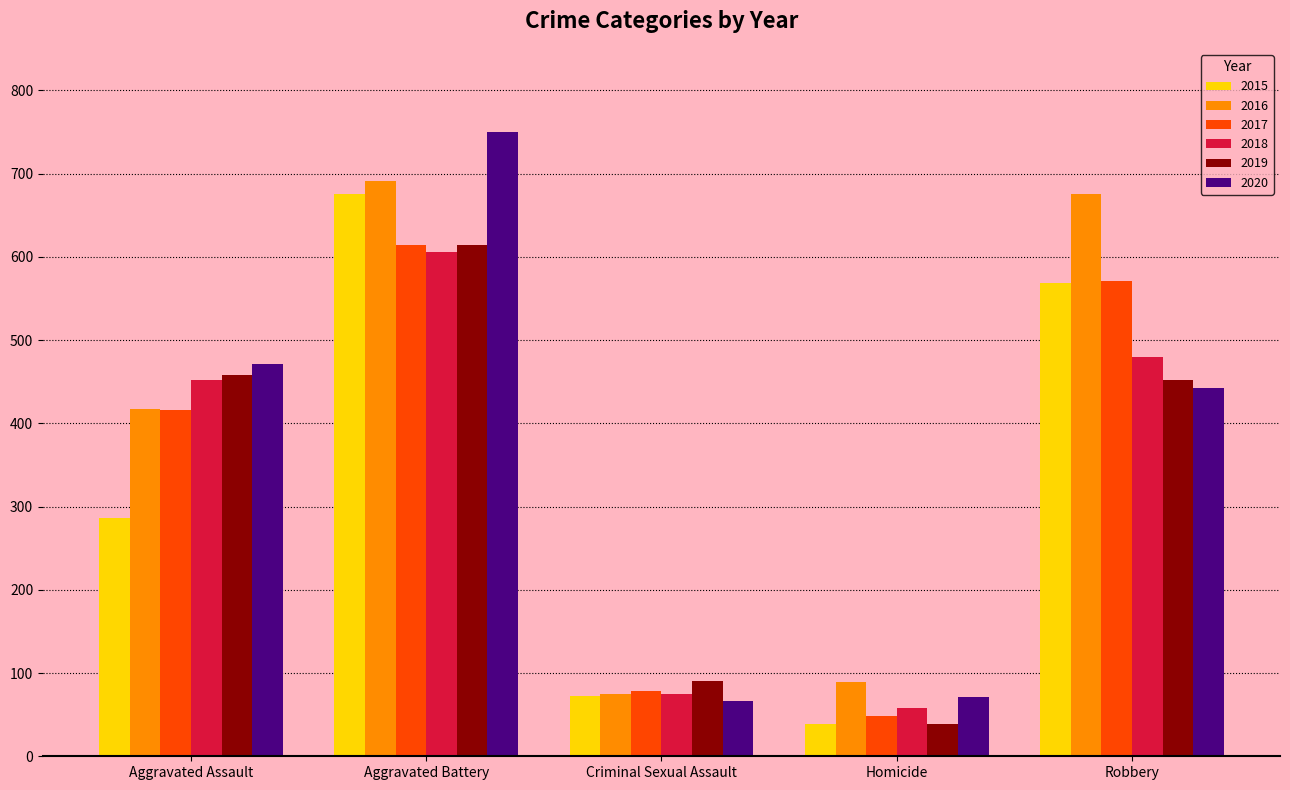

Which series changed the most between Aggravated Battery and Homicide?

2020